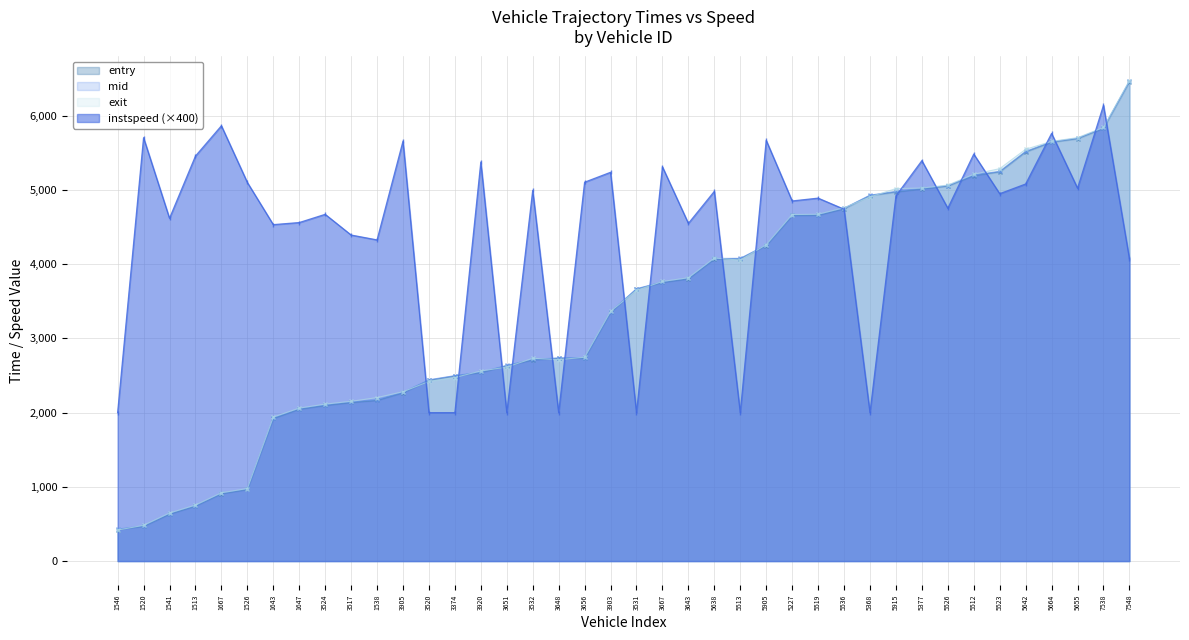

Reading left to right, transcribe all the data shown in this chart.

entry: 1546=424.5	1520=469.5	1541=633.2	1513=742.4	1667=908.7	1526=965.4	1643=1921.9	1647=2047.3	3524=2097.4	3517=2138.2	1538=2165.5	3905=2269.6	3520=2435.9	3374=2493.6	3920=2541.3	3651=2631.0	3532=2711.4	3648=2732.2	3656=2733.9	3903=3352.9	3531=3664.6	3667=3755.3	3643=3804.4	5638=4071.1	5513=4073.1	5905=4251.9	5227=4656.6	5519=4660.3	5536=4748.3	5368=4924.9	5915=4974.5	5377=5015.0	5526=5052.6	5512=5194.8	5523=5244.9	5642=5513.3	5664=5644.6	5655=5691.6	7538=5831.7	7548=6459.7
mid: 1546=430.1	1520=475.1	1541=640.4	1513=748.2	1667=914.1	1526=971.4	1643=1929.0	1647=2054.1	3524=2104.3	3517=2145.1	1538=2173.2	3905=2275.2	3520=2443.1	3374=2498.7	3920=2547.3	3651=2637.3	3532=2717.5	3648=2738.1	3656=2740.2	3903=3359.1	3531=3670.1	3667=3761.0	3643=3811.0	5638=4077.3	5513=4079.2	5905=4257.6	5227=4663.0	5519=4666.5	5536=4754.4	5368=4930.6	5915=4981.0	5377=5020.6	5526=5059.1	5512=5200.4	5523=5251.5	5642=5519.6	5664=5650.1	5655=5698.0	7538=5837.4	7548=6467.3
exit: 1546=417.5	1520=481.7	1541=647.3	1513=754.7	1667=919.9	1526=977.4	1643=1940.3	1647=2060.6	3524=2114.9	3517=2152.7	1538=2203.0	3905=2281.6	3520=2420.8	3374=2473.5	3920=2561.1	3651=2613.6	3532=2732.3	3648=2713.8	3656=2746.3	3903=3365.2	3531=3646.6	3667=3767.7	3643=3817.4	5638=4083.3	5513=4055.2	5905=4263.3	5227=4669.4	5519=4673.0	5536=4760.7	5368=4906.1	5915=5019.2	5377=5025.9	5526=5066.3	5512=5211.7	5523=5287.9	5642=5548.7	5664=5655.4	5655=5705.4	7538=5842.3	7548=6475.2
instspeed: 1546=2000.0	1520=5704.5	1541=4618.7	1513=5457.4	1667=5865.1	1526=5101.7	1643=4533.3	1647=4561.4	3524=4672.1	3517=4393.2	1538=4327.5	3905=5658.0	3520=2000.0	3374=2000.0	3920=5376.4	3651=2000.0	3532=4995.3	3648=2000.0	3656=5105.1	3903=5238.6	3531=2000.0	3667=5311.8	3643=4550.0	5638=4981.7	5513=2000.0	5905=5668.9	5227=4852.3	5519=4890.3	5536=4741.2	5368=2000.0	5915=4920.5	5377=5395.2	5526=4754.4	5512=5483.9	5523=4950.3	5642=5081.0	5664=5762.6	5655=5024.6	7538=6141.2	7548=4073.9